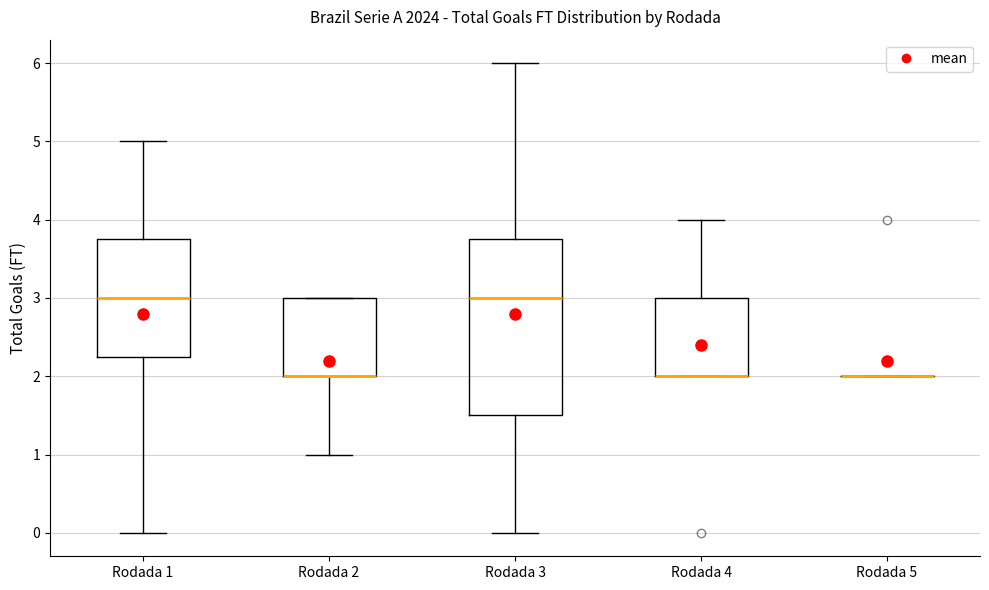

Comparing the boxes themselves (not the whiskers), which one is the tallest?

Rodada 3